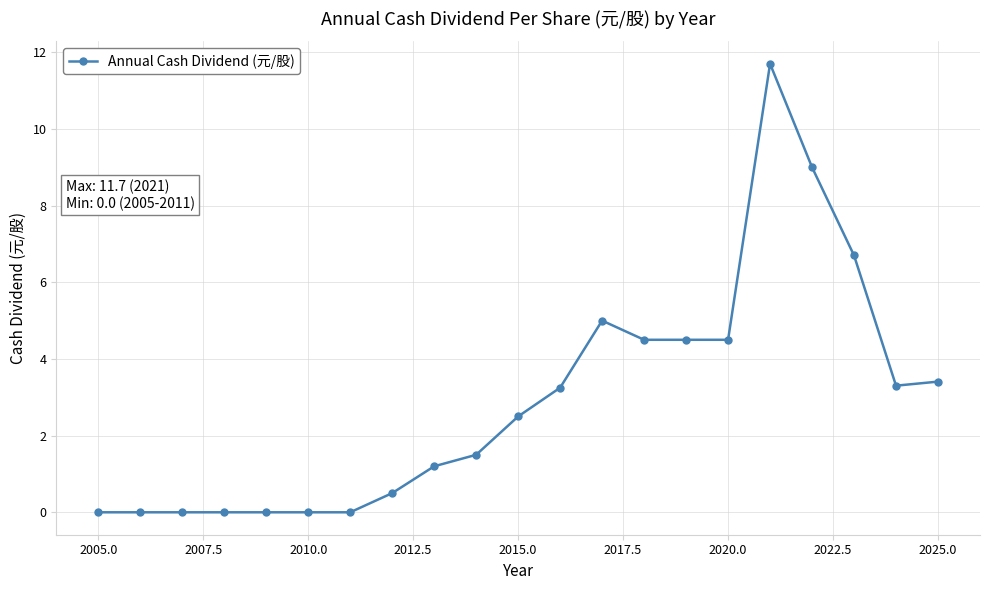

What is the difference between the maximum and minimum values?

11.7